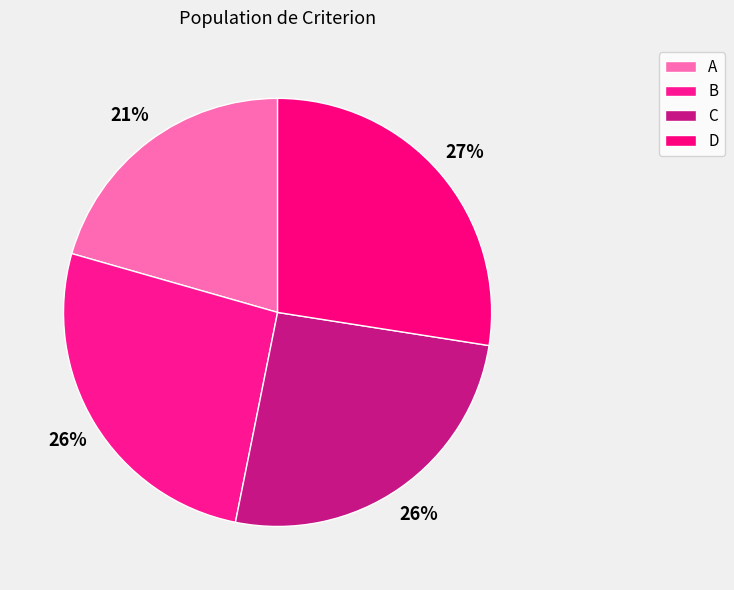

Count the number of slices in the pie.

4